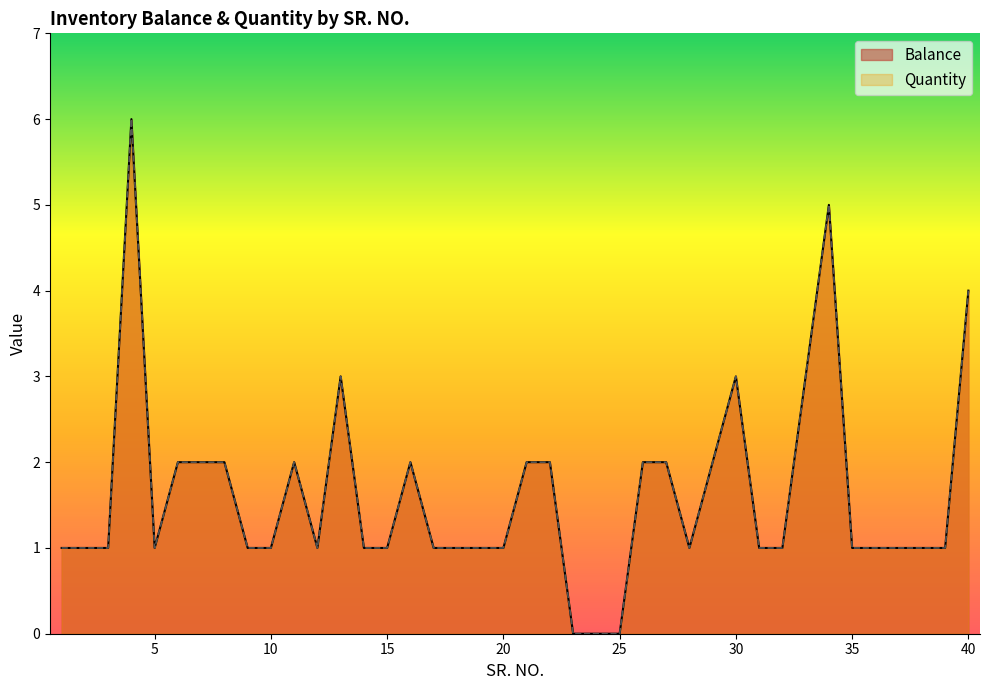

True or false: Balance and Quantity cross at least once.

False